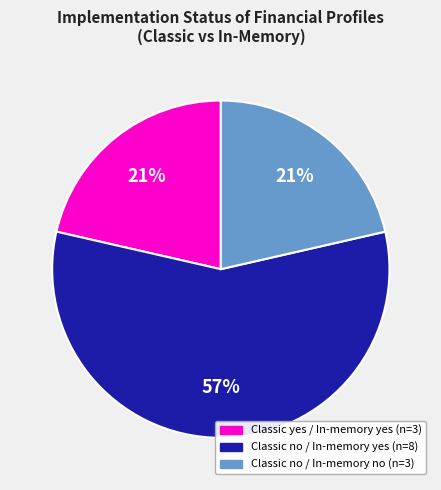

To the nearest percent, what is the average slice percentage?

33%